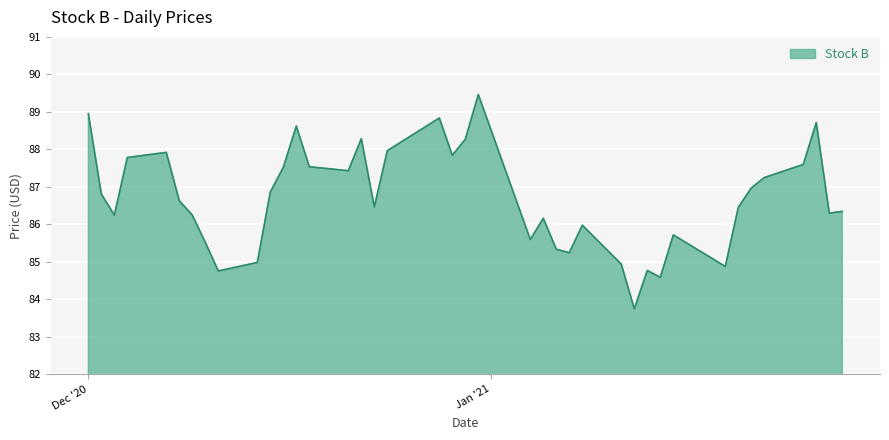

What is the maximum value shown in the chart?

89.5